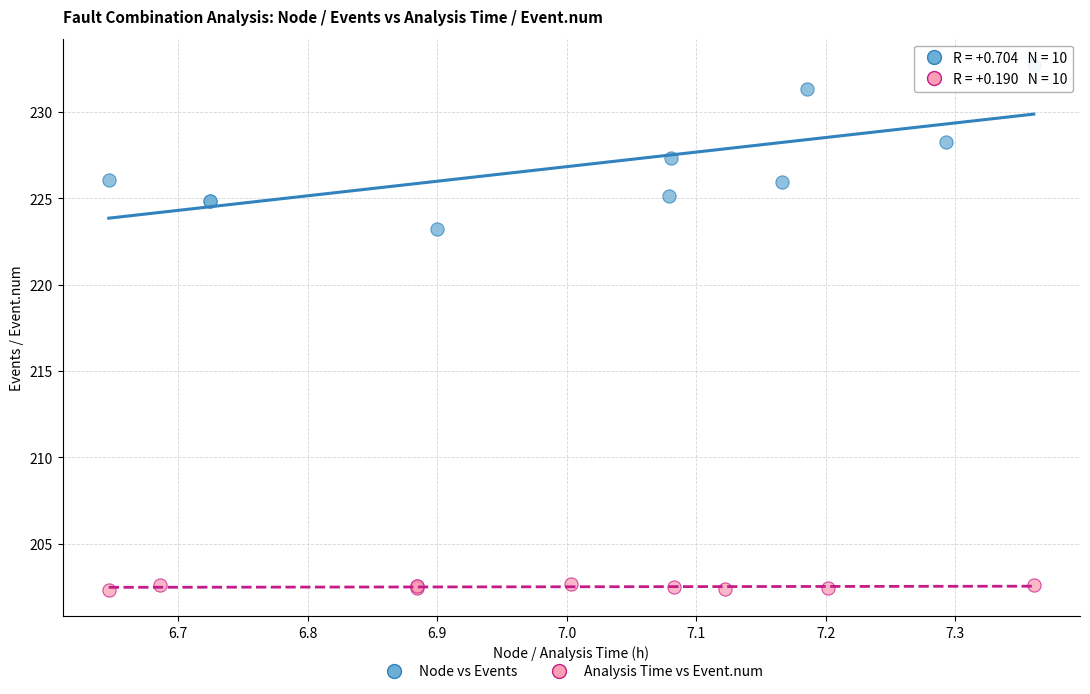

Which series has the widest spread of Y values?

Node vs Events